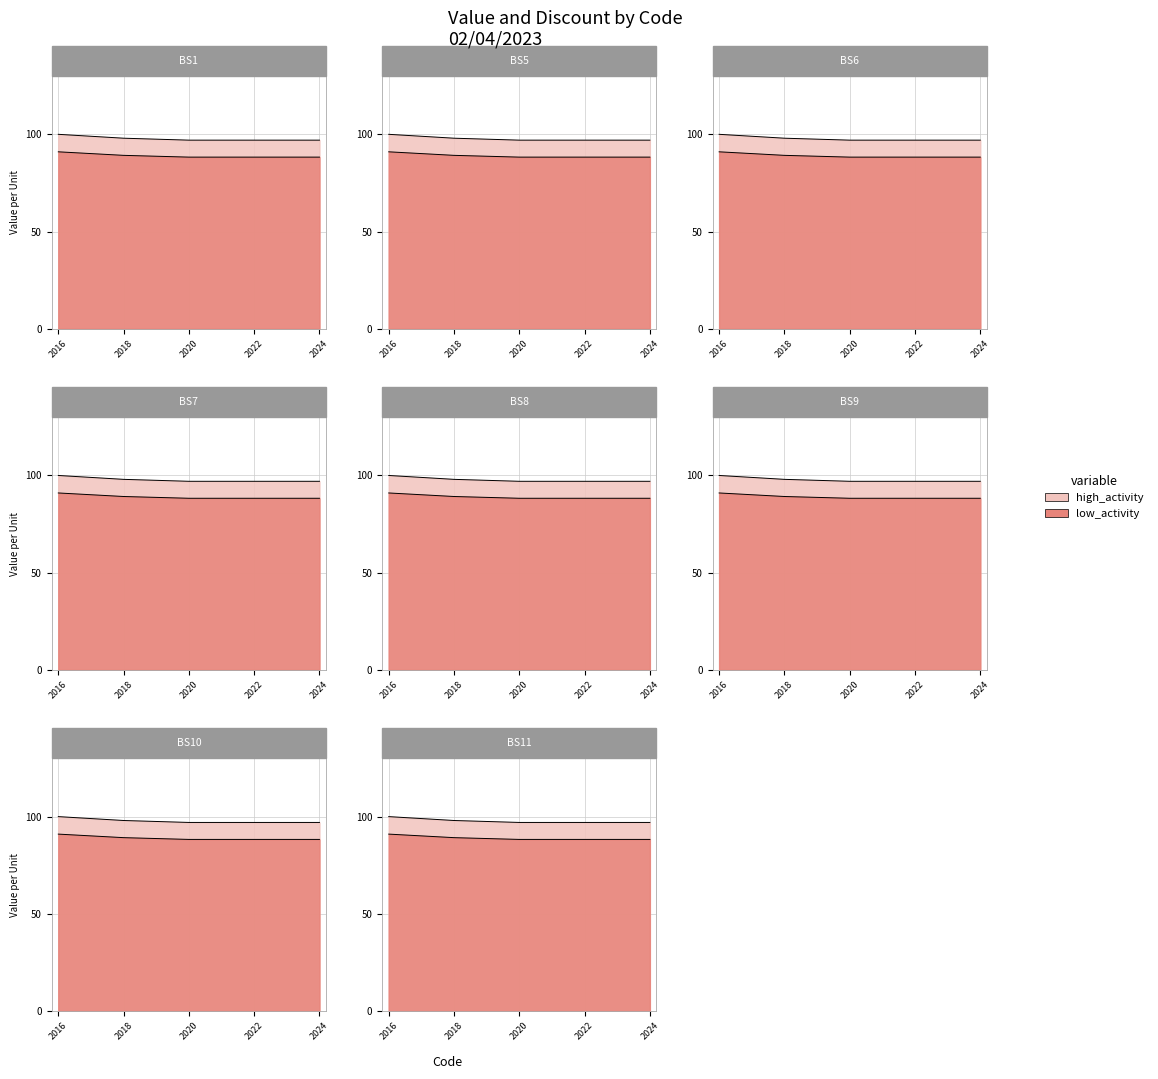

True or false: high_activity has a value of 35 at BS11.

False